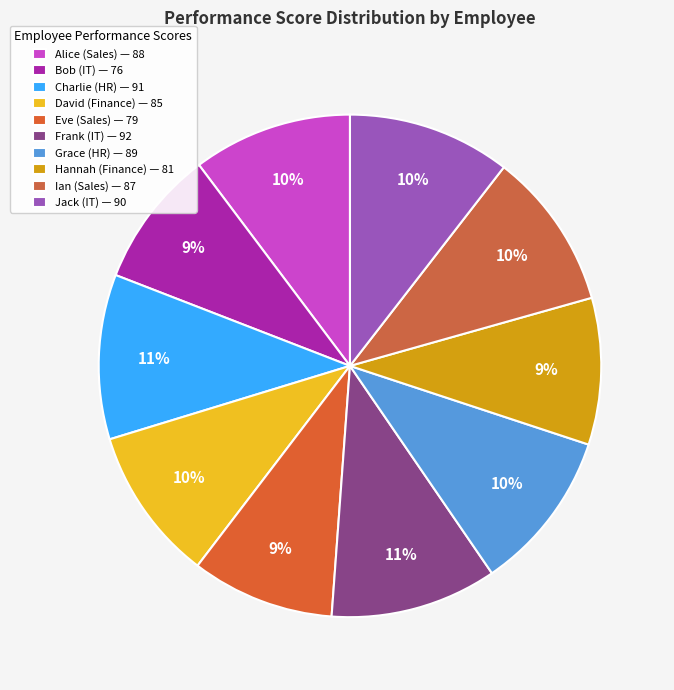

To the nearest percent, what is the average slice percentage?

10%